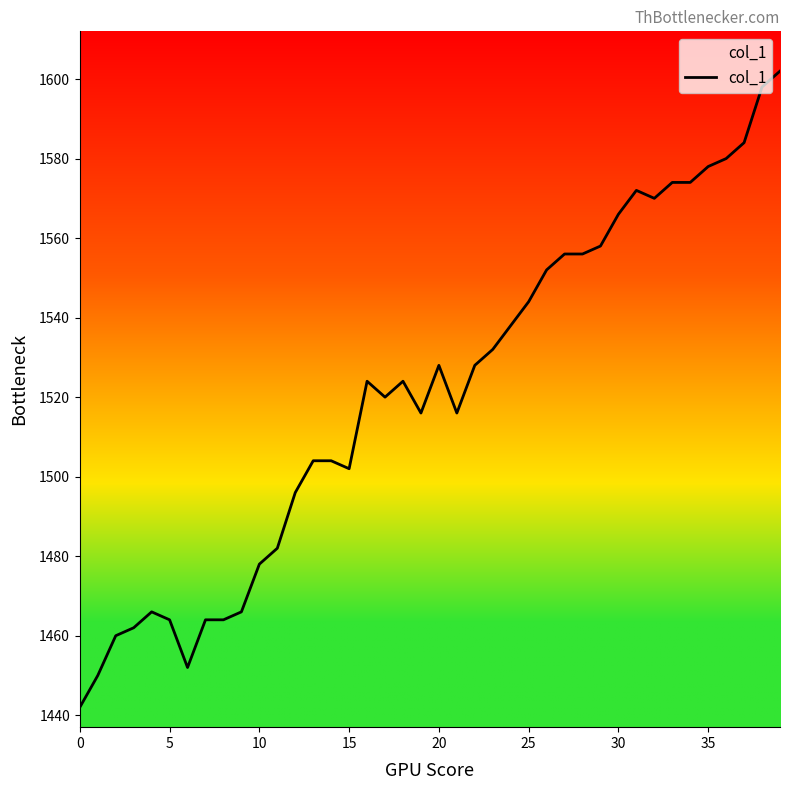

What is the maximum value shown in the chart?

1602